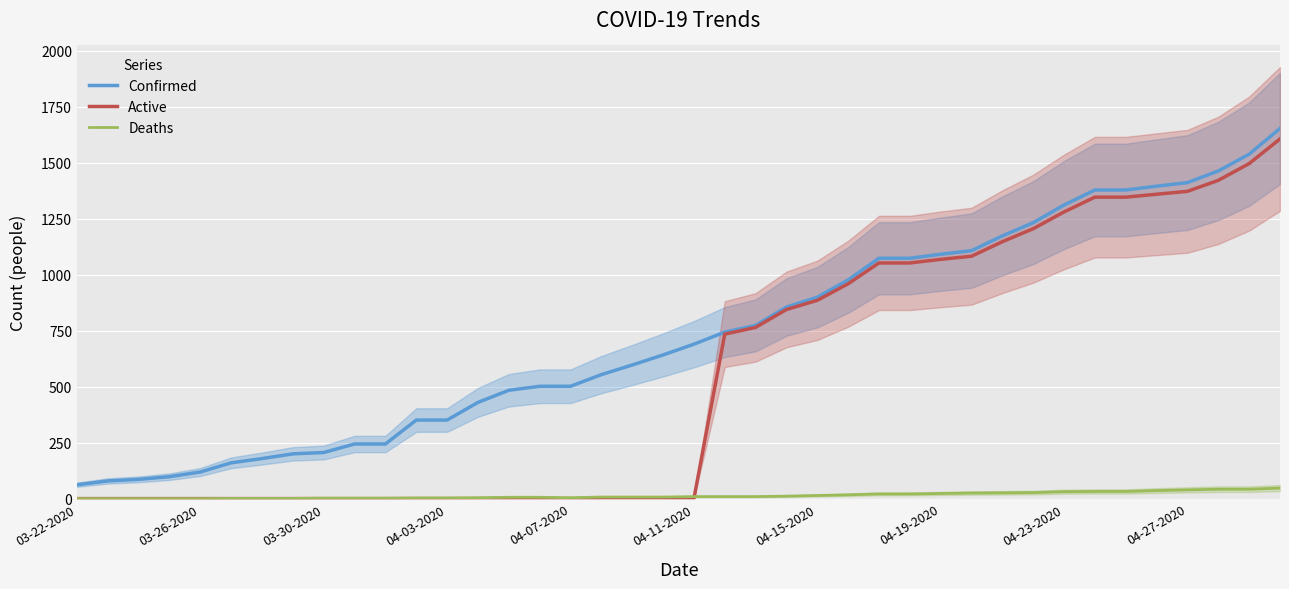

How many times do Deaths and Active cross each other?

1